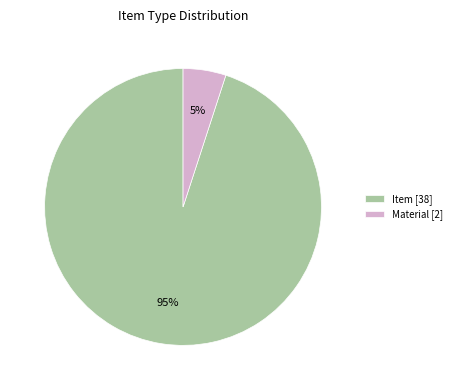

To the nearest percent, what is the difference between the Item and Material slice percentages?

90%